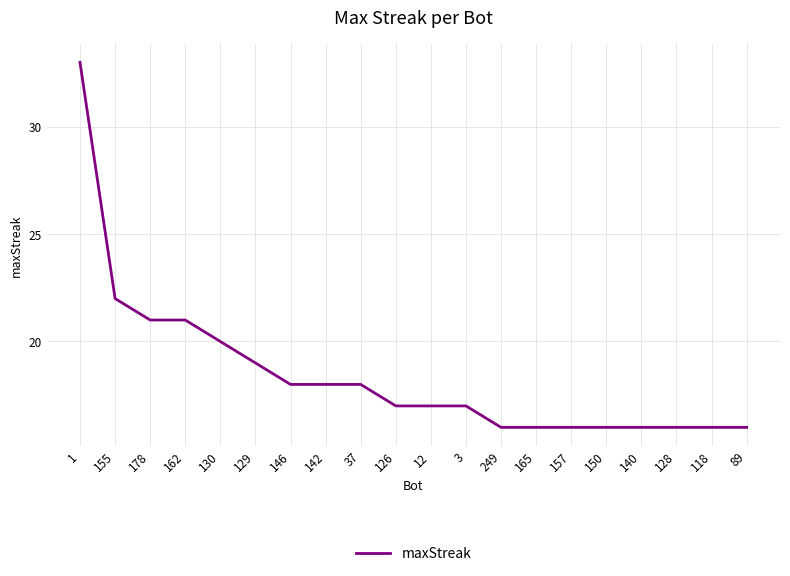

What is the maximum value shown in the chart?

33